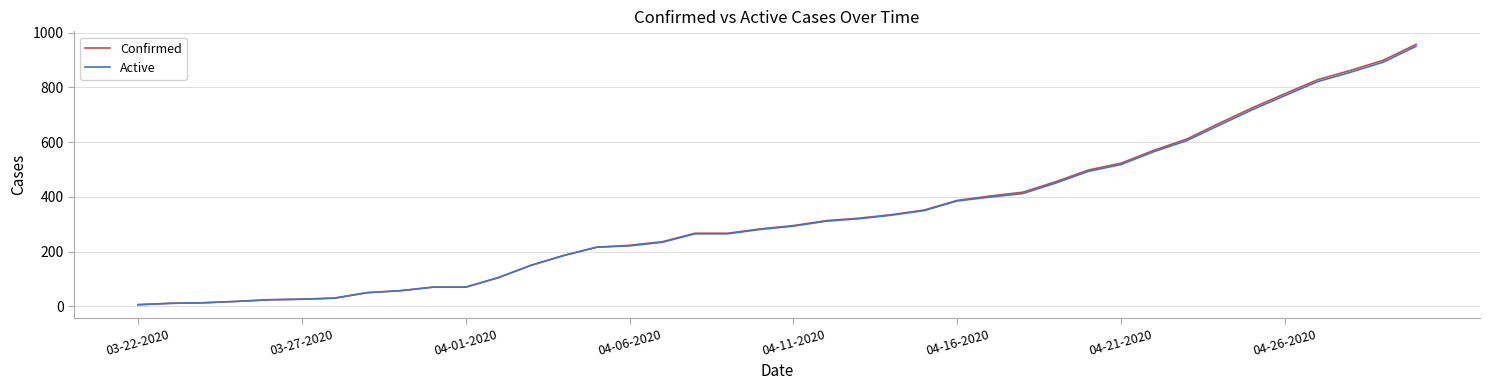

What is the average value of the Active series?

335